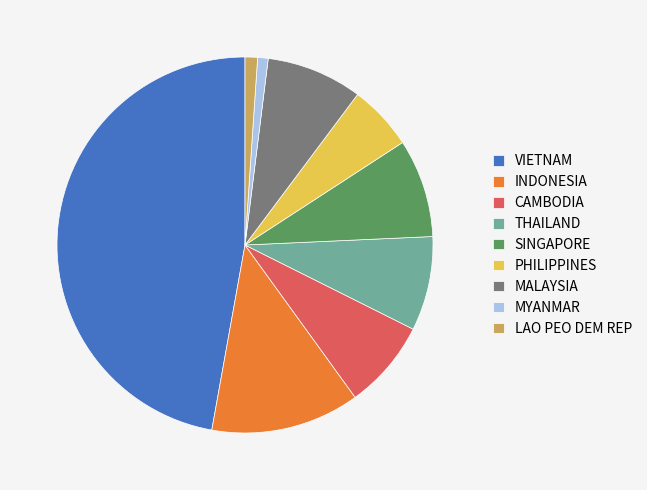

Is it true that MALAYSIA is 8% of the pie?

True